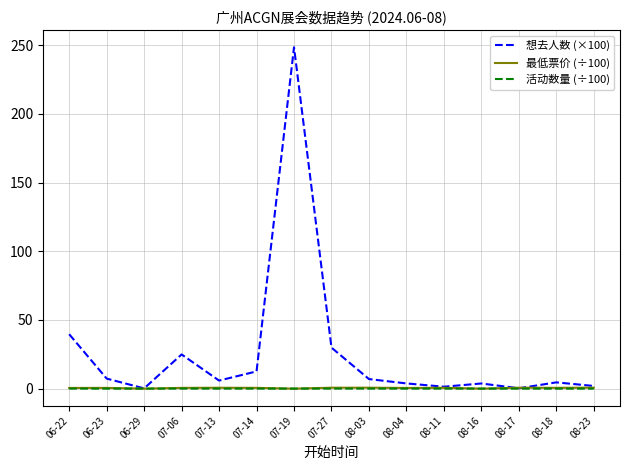

Does the chart have visible grid lines?

Yes